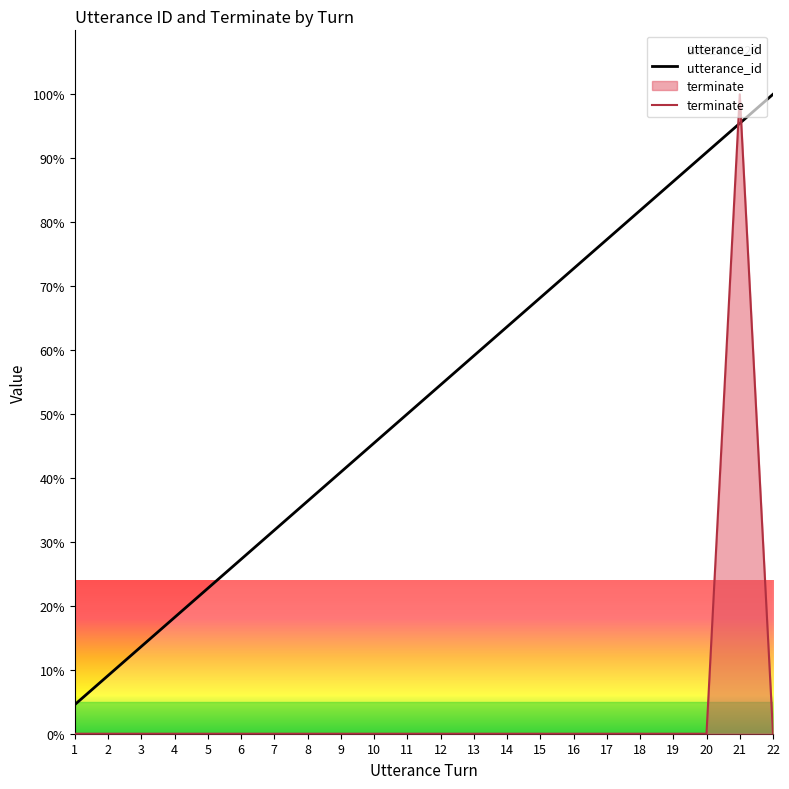

Rank the series at 10 from lowest to highest value.

terminate, utterance_id